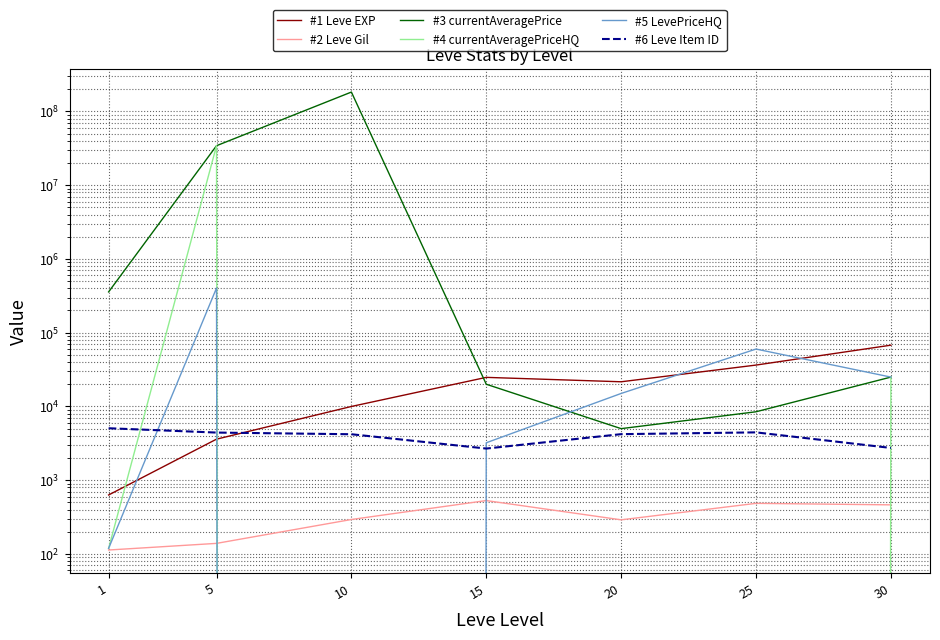

How many values in the #5 LevePriceHQ series exceed 15000?

3